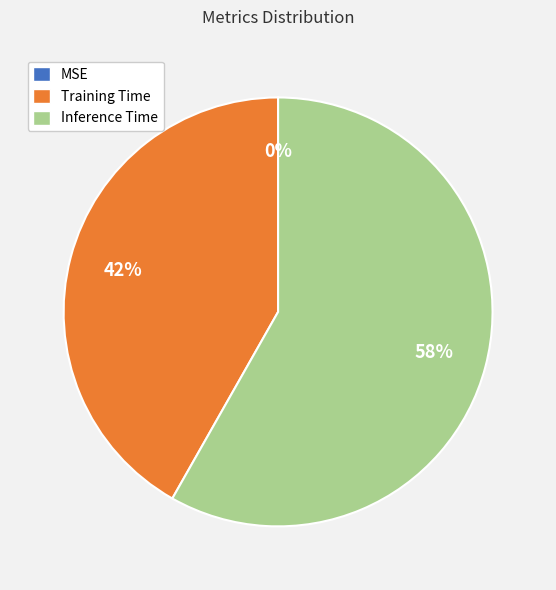

Do Inference Time and Training Time together represent more than half of the pie?

Yes